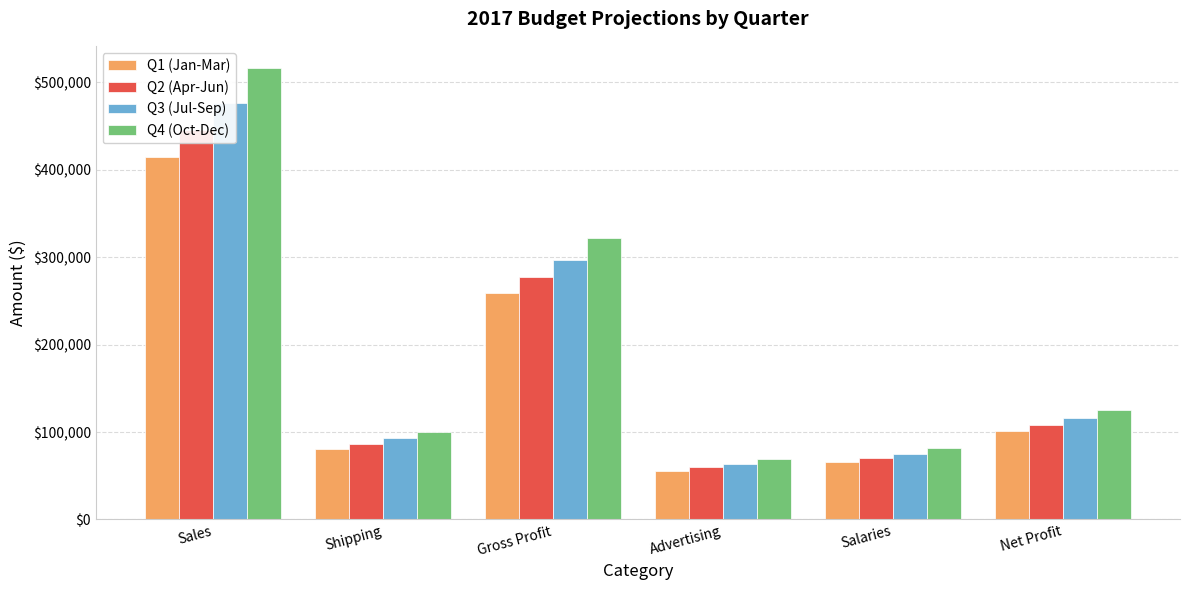

Which series has the largest range (max minus min)?

Q4 (Oct-Dec)